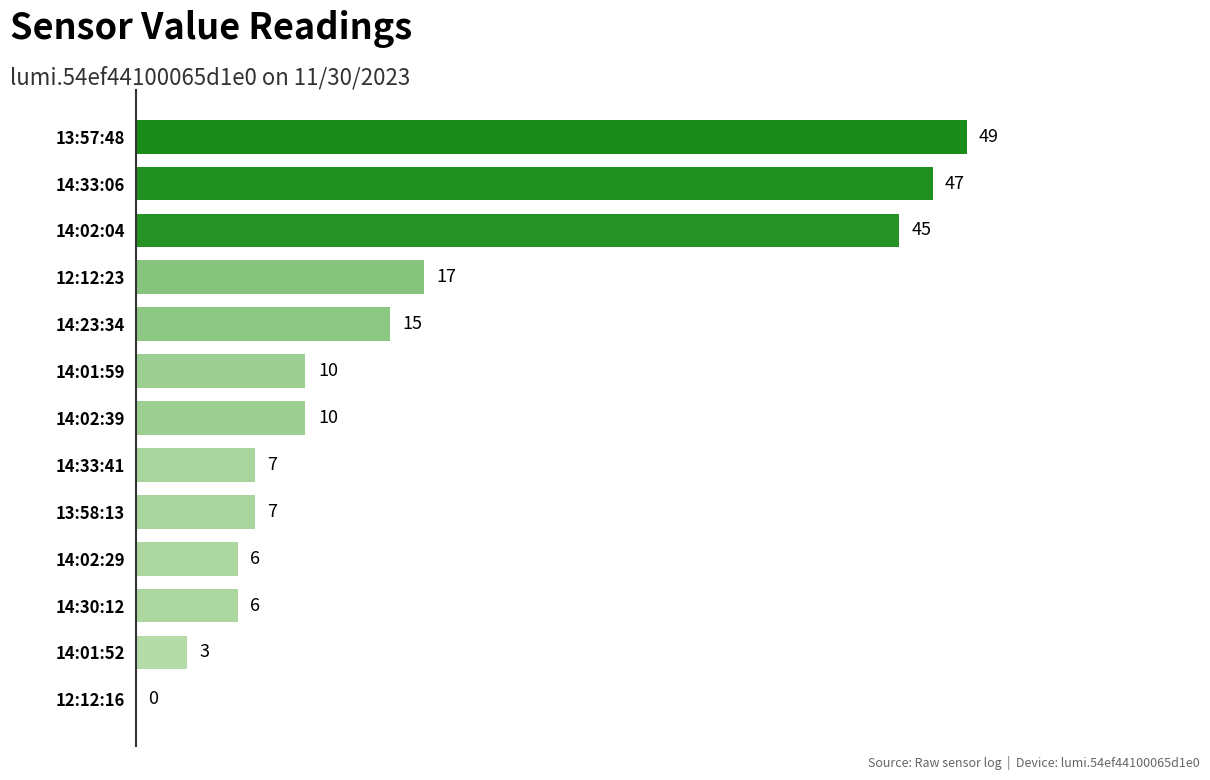

Which has a higher value, 14:01:52 or 14:23:34?

14:23:34